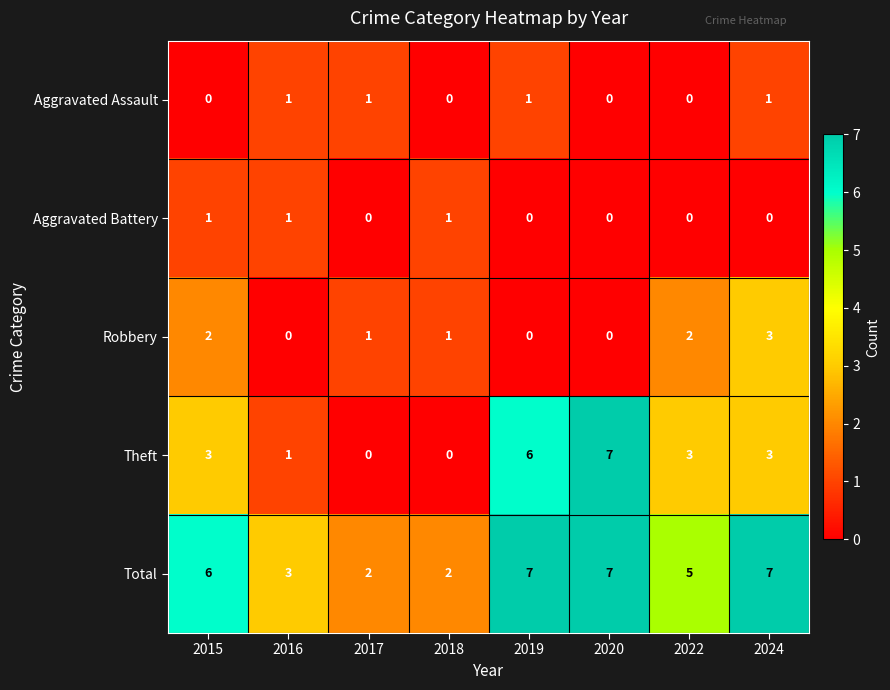

The Aggravated Assault series shows 0 at 2015. True or false?

True